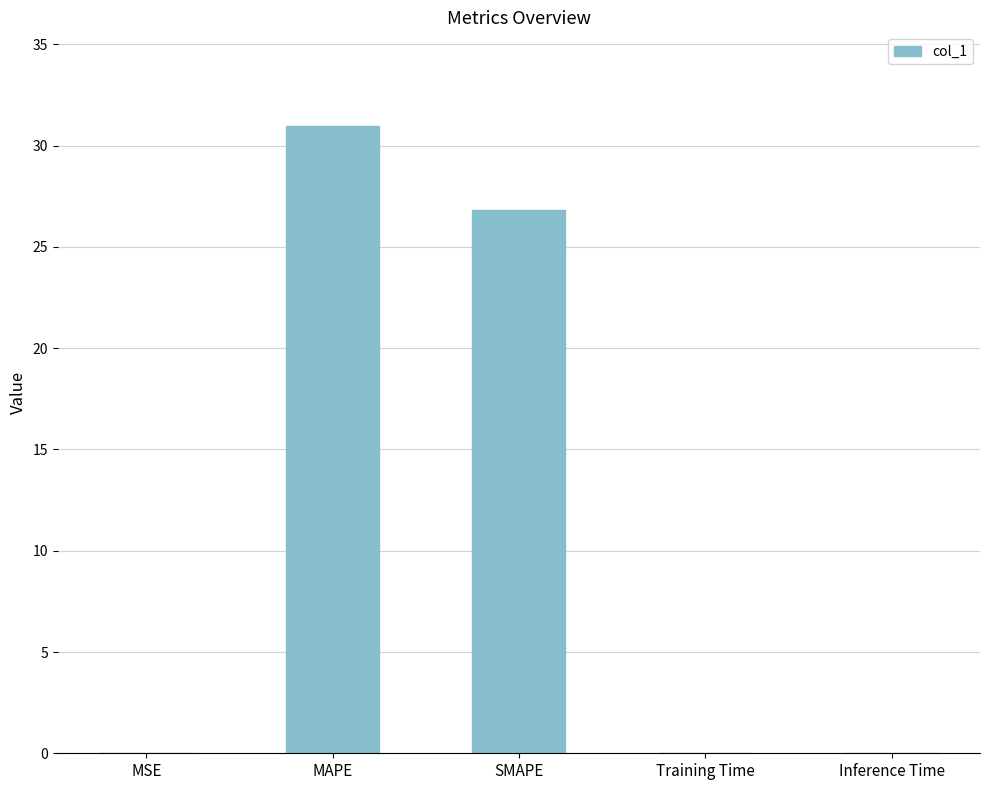

True or false: the data shows 0.0 at Inference Time.

True